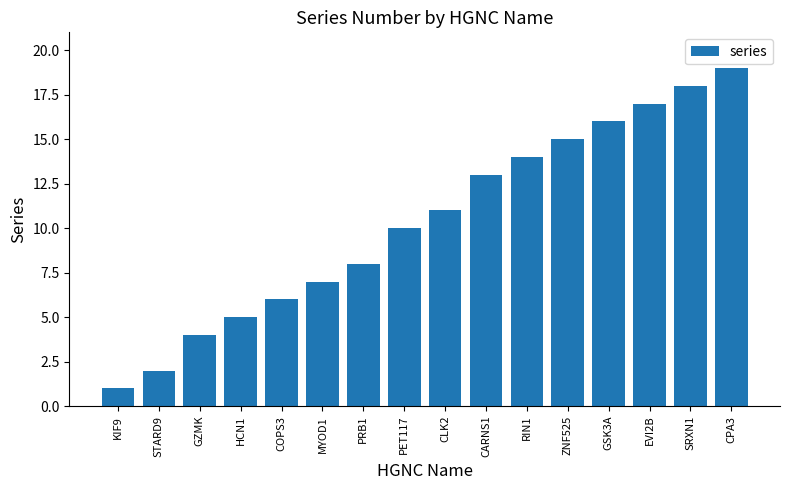

Are the bars horizontal?

No